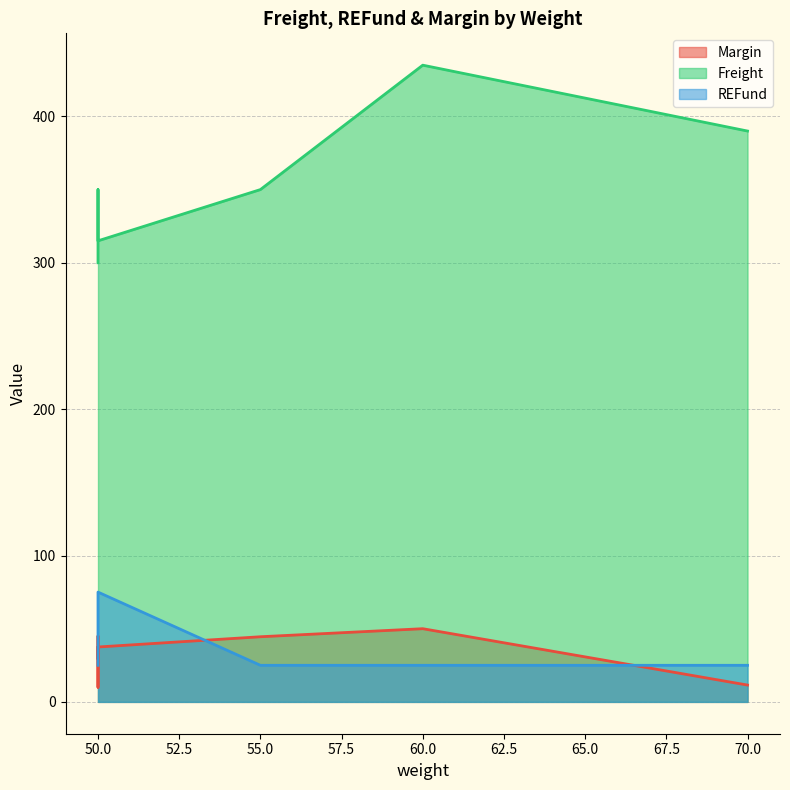

At which category does Freight reach its first local valley?

50